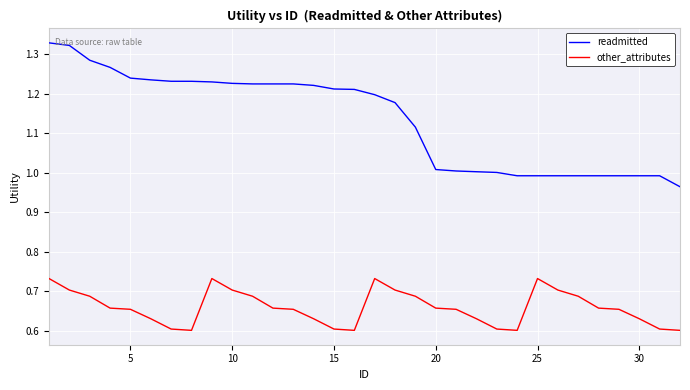

List the series in order of their peak value, lowest first.

other_attributes, readmitted